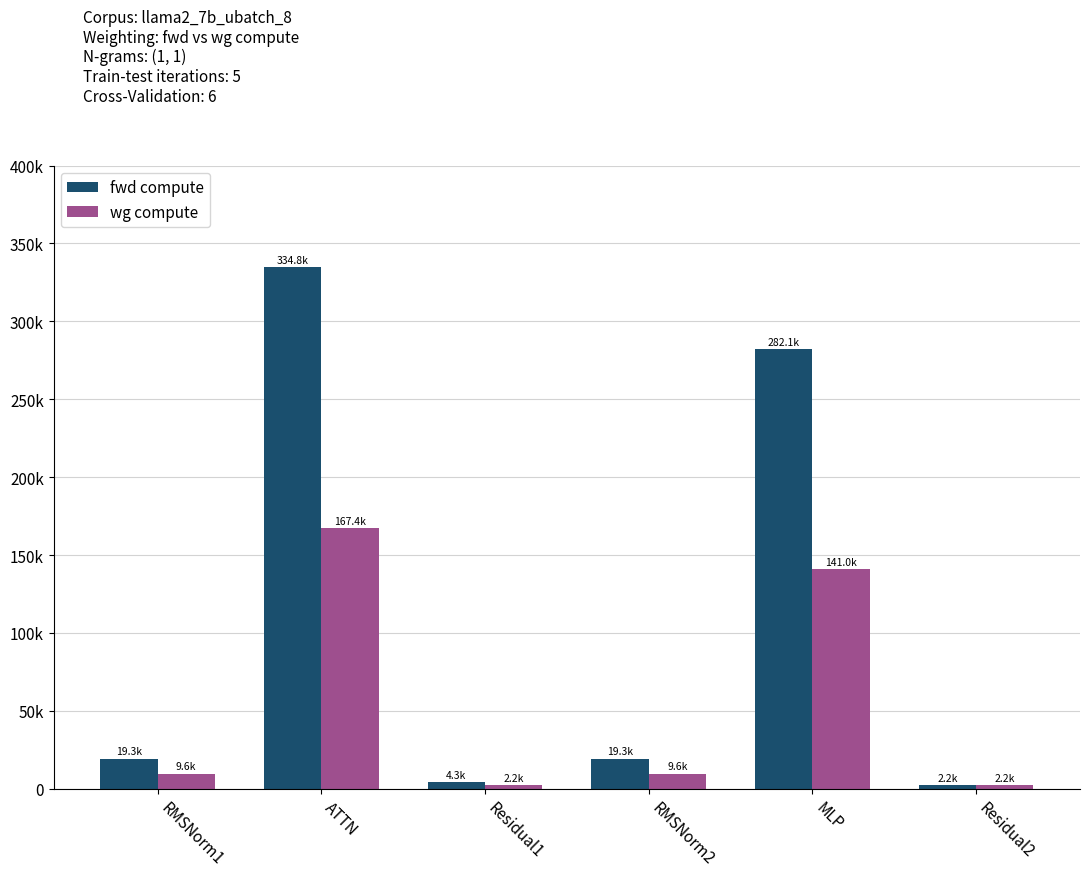

What are all the series names shown in the legend?

fwd compute, wg compute